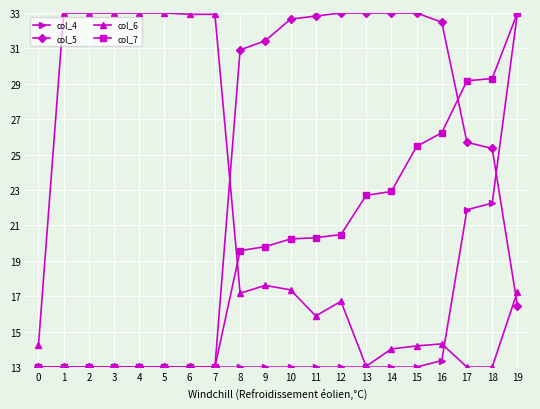

Is the value of col_7 at 17 greater than the value of col_5 at 8?

No